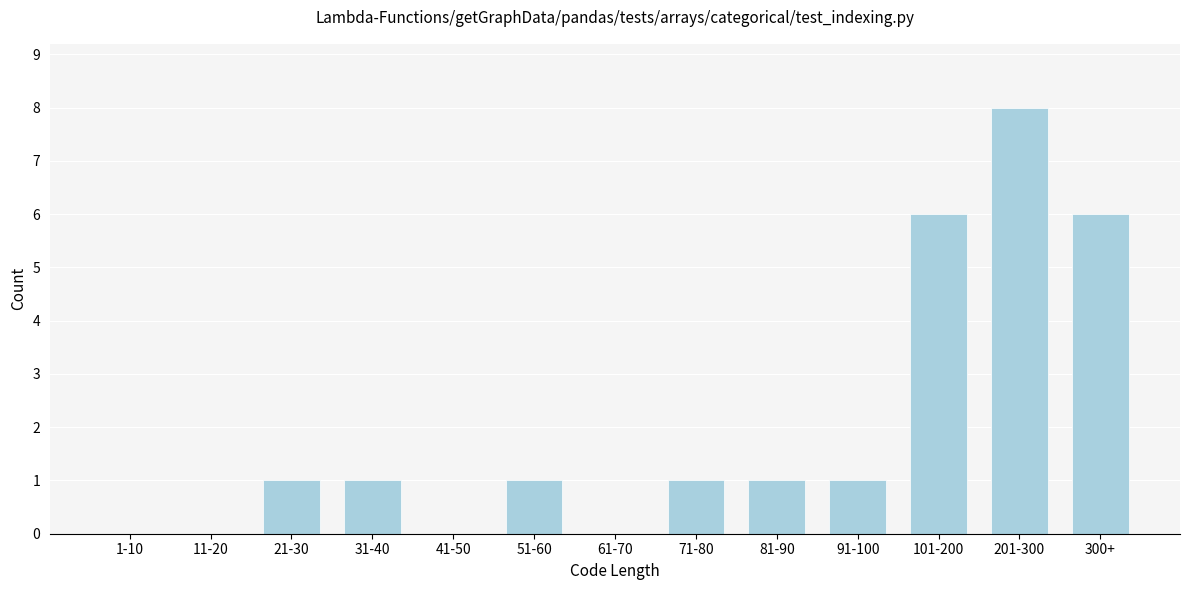

Reading left to right, extract all data points from this chart.

1-10=0	11-20=0	21-30=1	31-40=1	41-50=0	51-60=1	61-70=0	71-80=1	81-90=1	91-100=1	101-200=6	201-300=8	300+=6